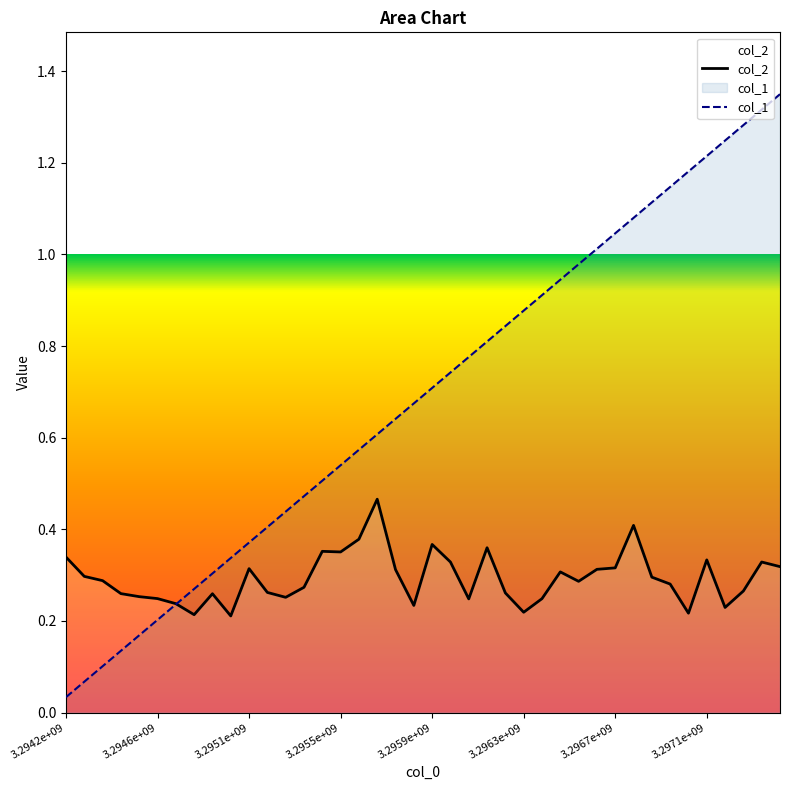

Rank the series at 3.2959e+09 from highest to lowest value.

col_1, col_2